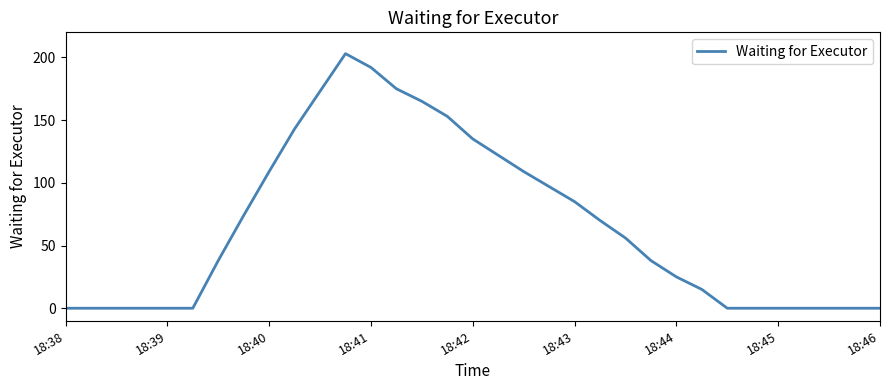

What is the maximum value shown in the chart?

203